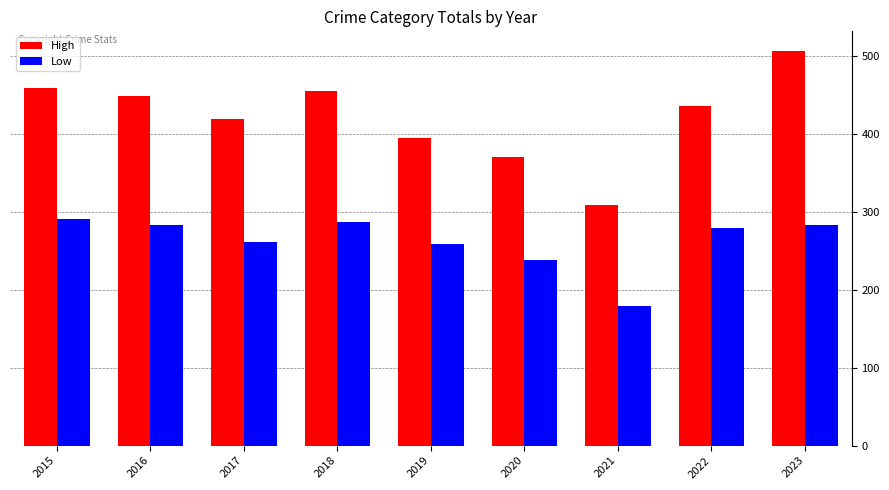

Rank the series by their maximum value, from lowest to highest.

Low, High